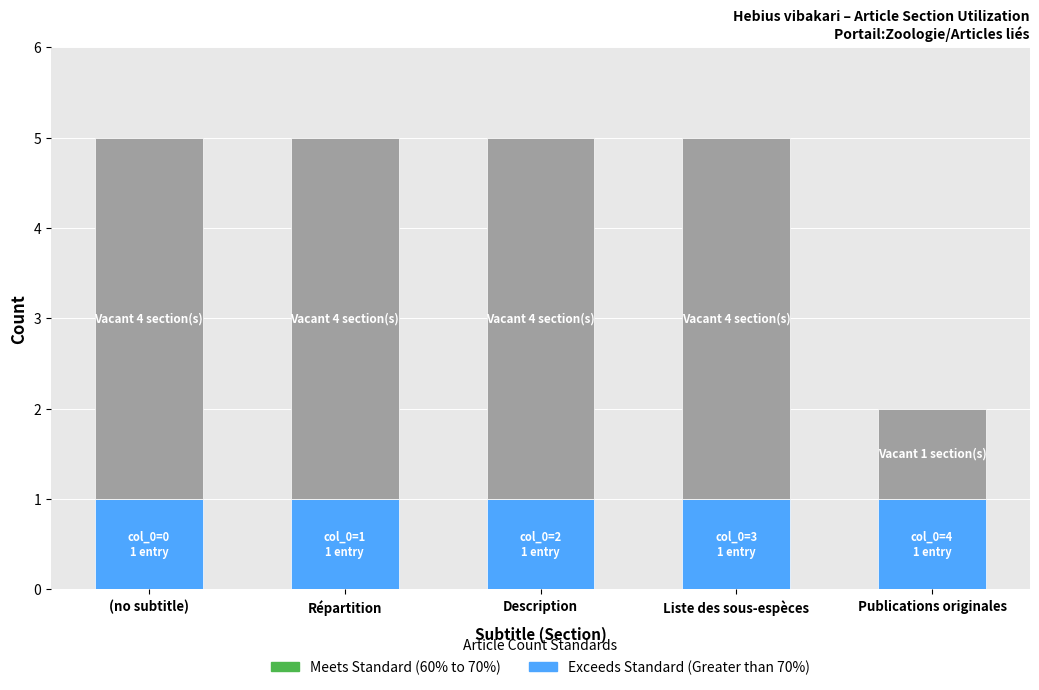

What is the total value across all series at (no subtitle)?

5